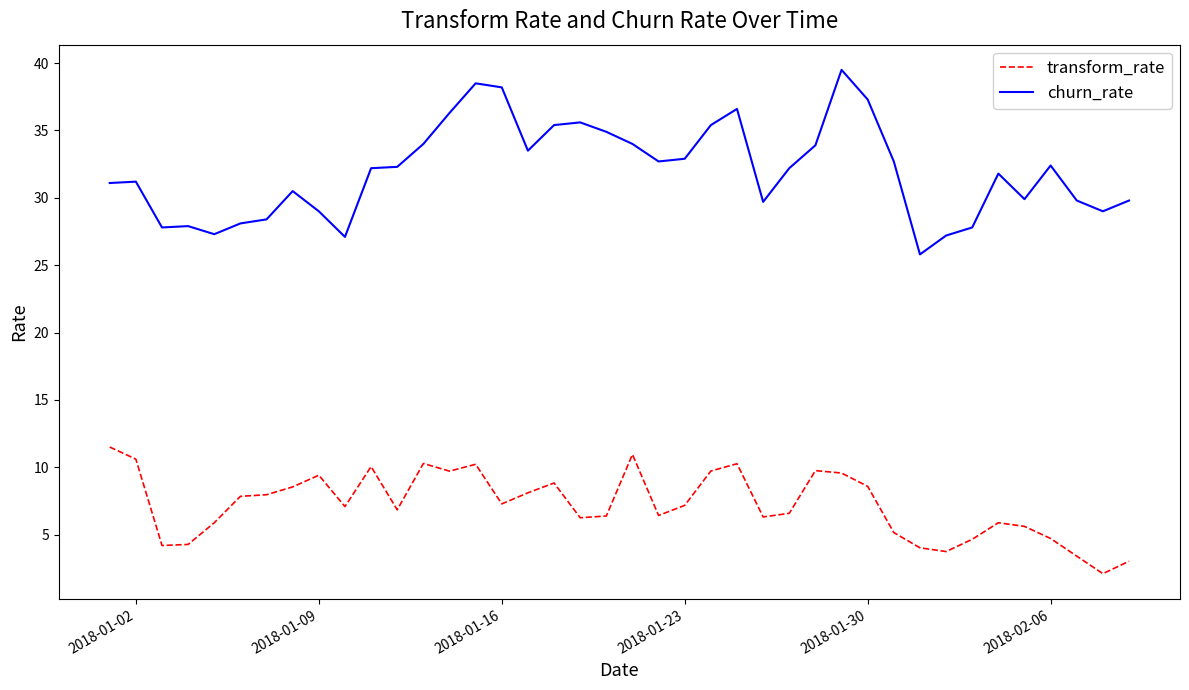

List the series in order of their peak value, highest first.

churn_rate, transform_rate